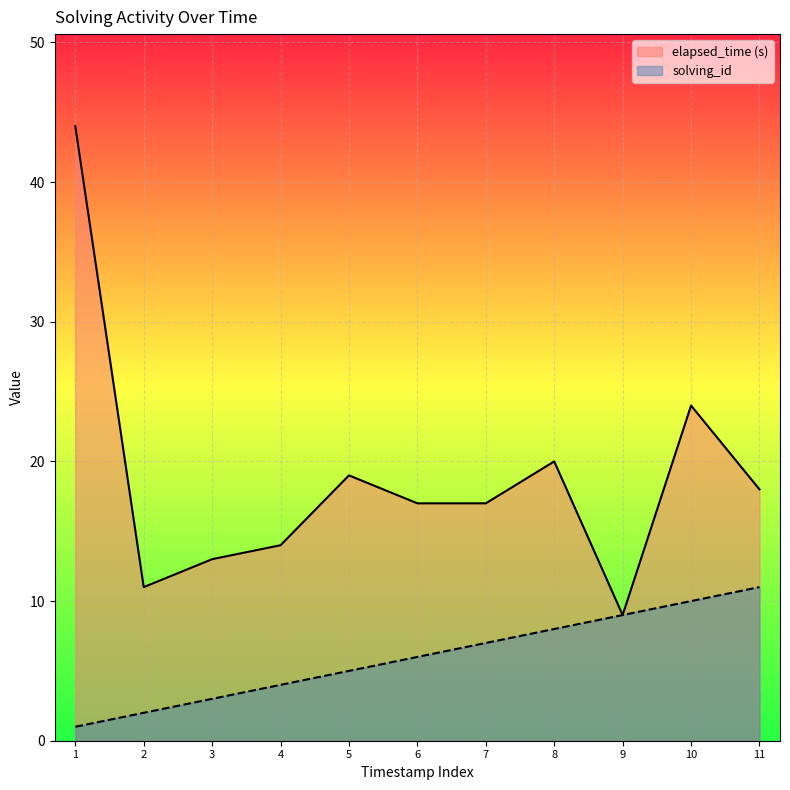

True or false: elapsed_time has more than 0 interior local peaks.

True